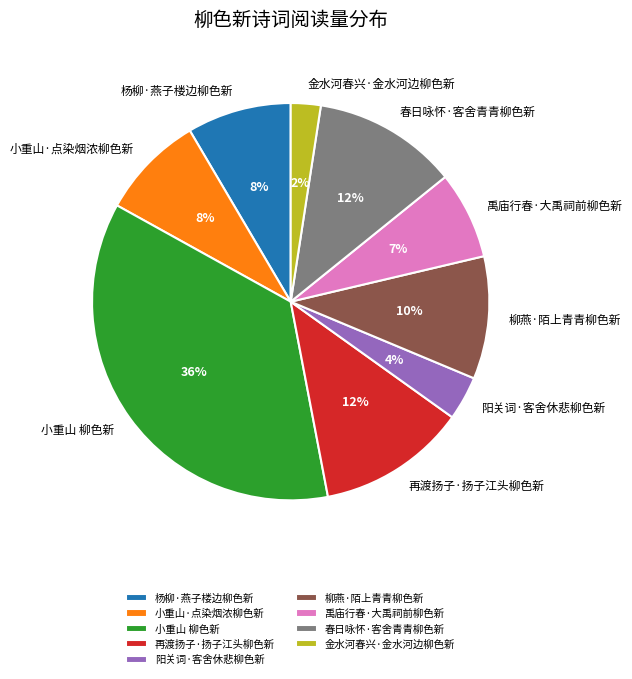

To the nearest percent, what is the difference between the largest and smallest slice percentages?

34%